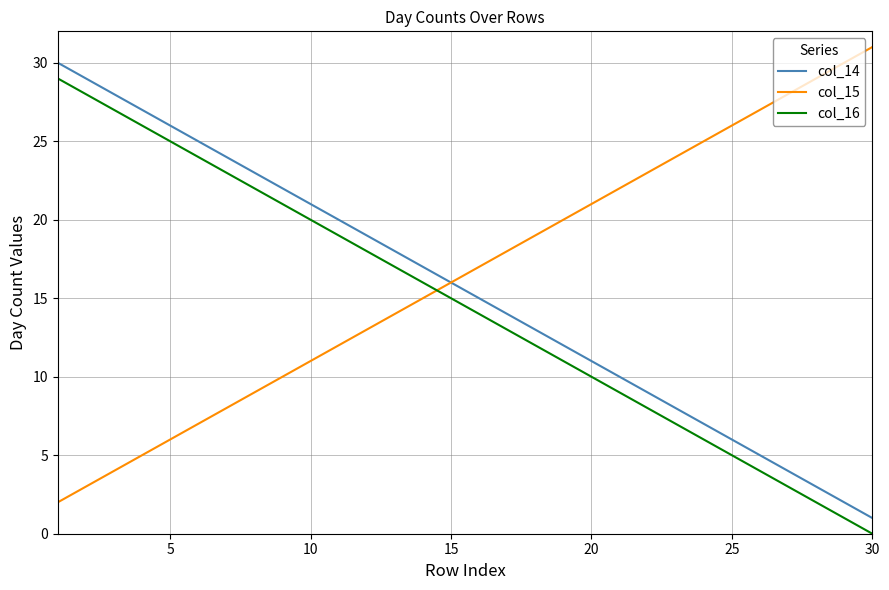

True or false: col_15 and col_16 cross at least once.

True